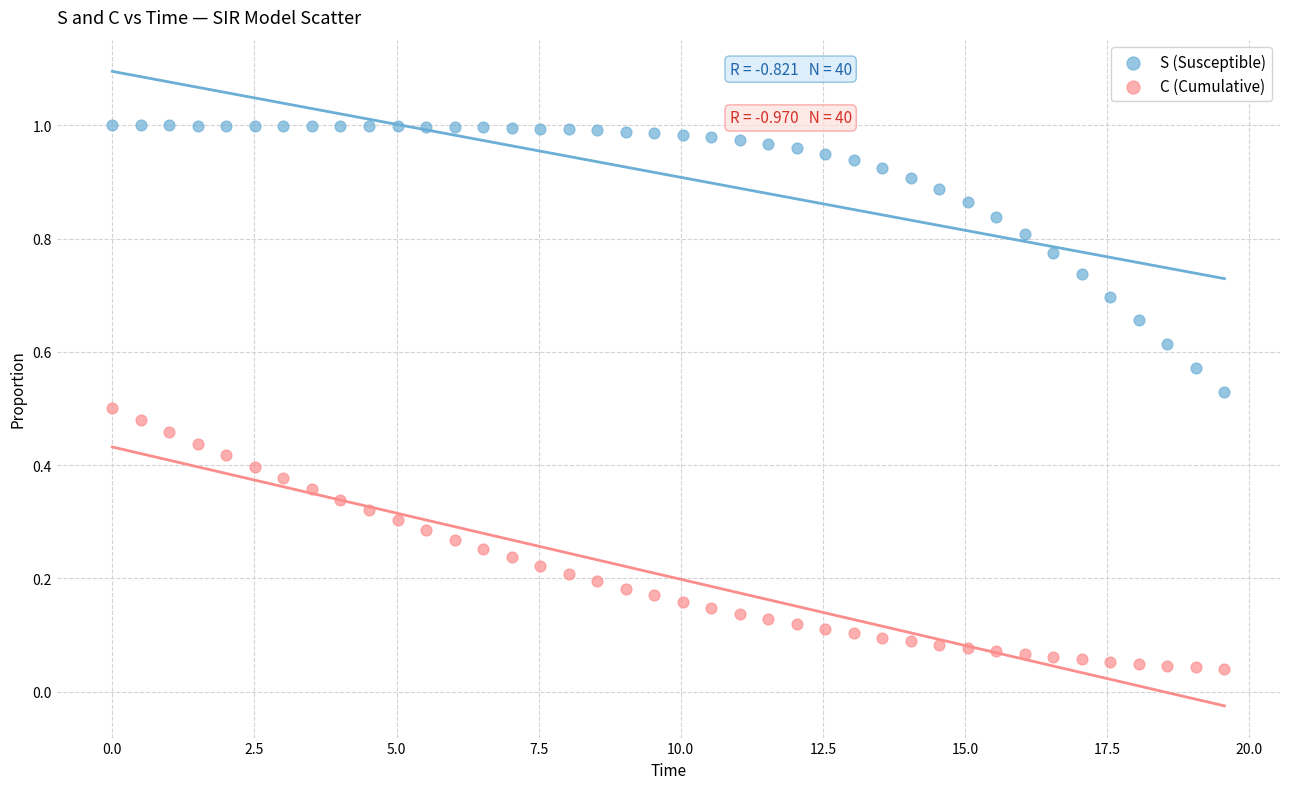

Which series reaches the minimum Y coordinate?

C (Cumulative)